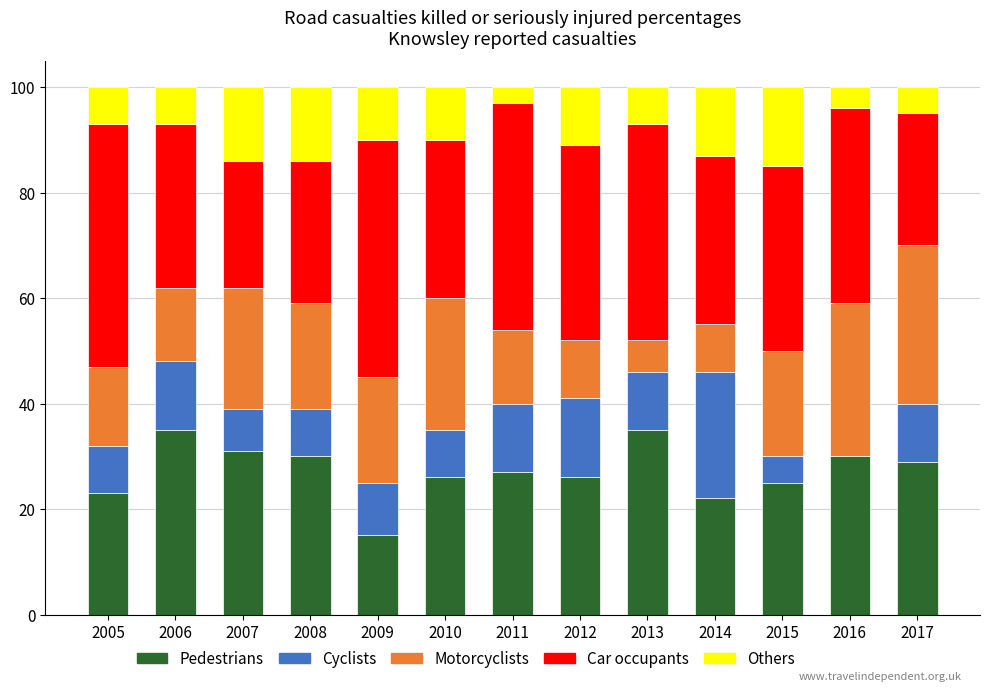

What is the total value across all series at 2016?

100.0